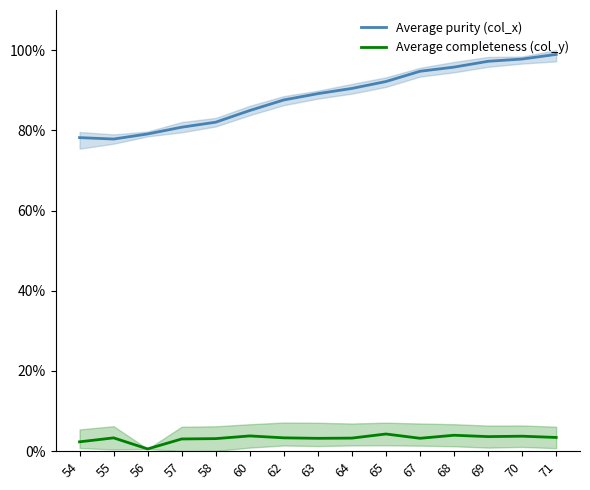

How many distinct data groups are displayed?

2